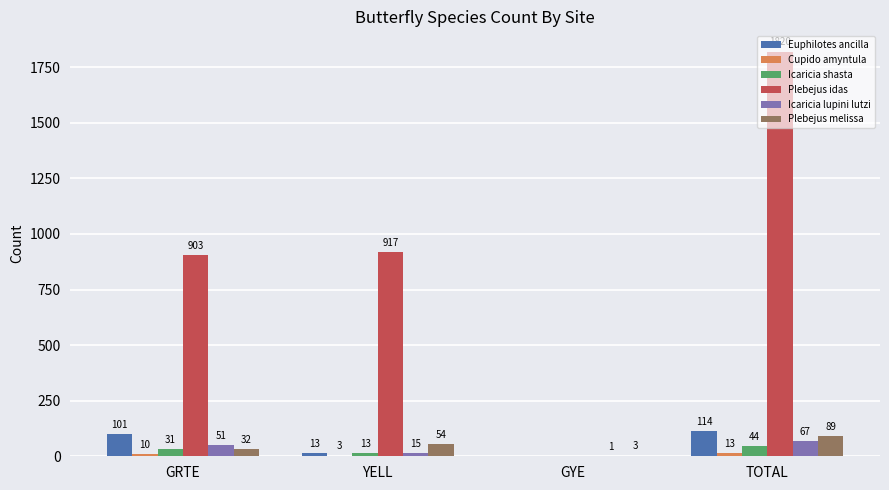

What is the sum of the Plebejus idas values at TOTAL and YELL?

2737